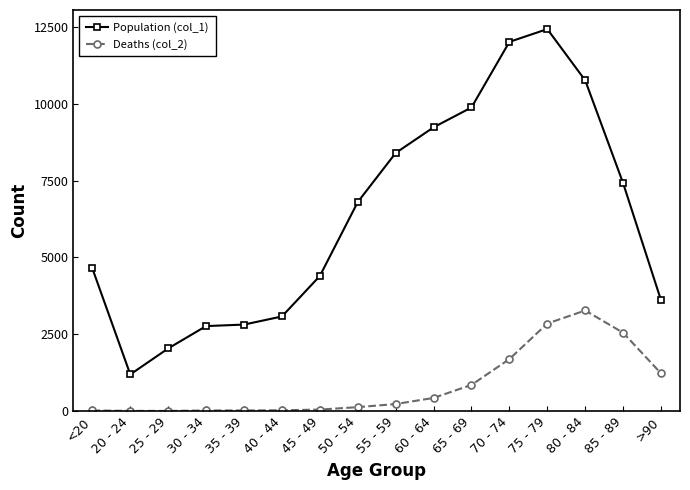

How many lines are shown in the chart?

2